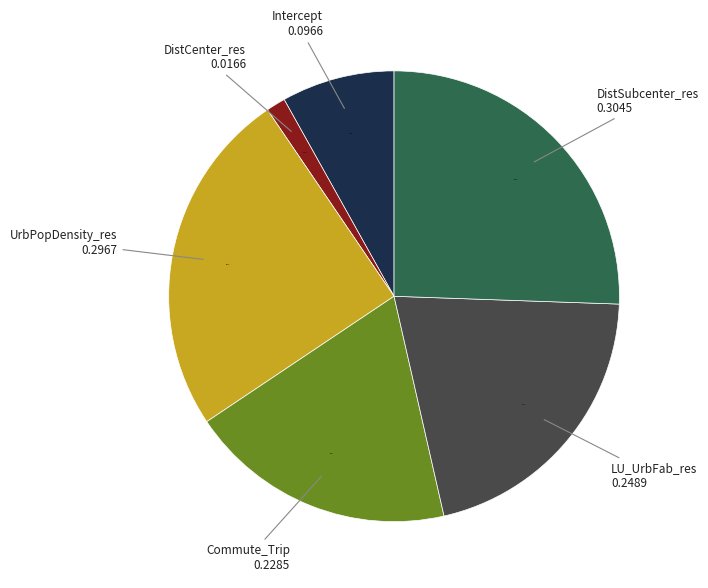

Does LU_UrbFab_res represent more than half of the total?

No